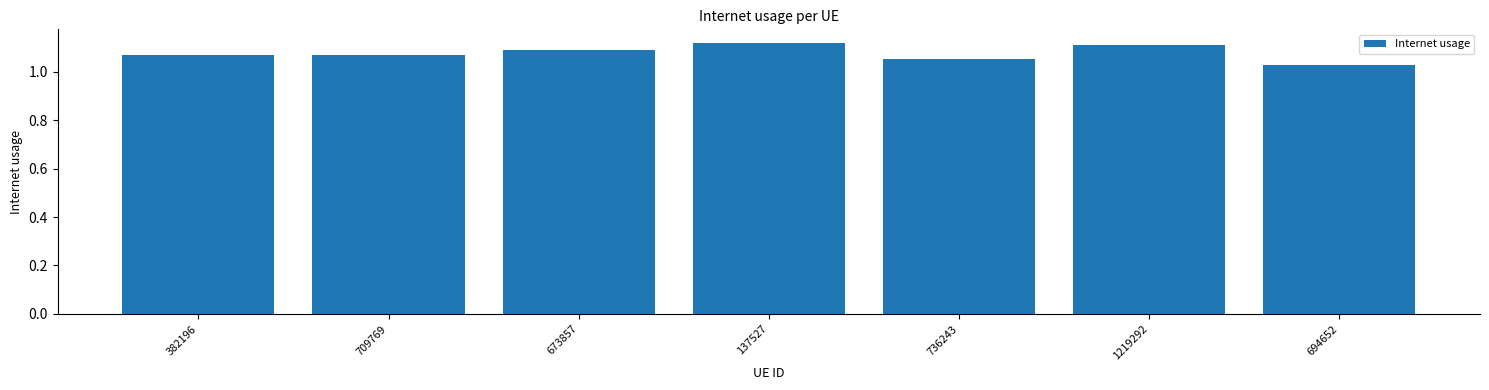

How many distinct data groups are displayed?

1